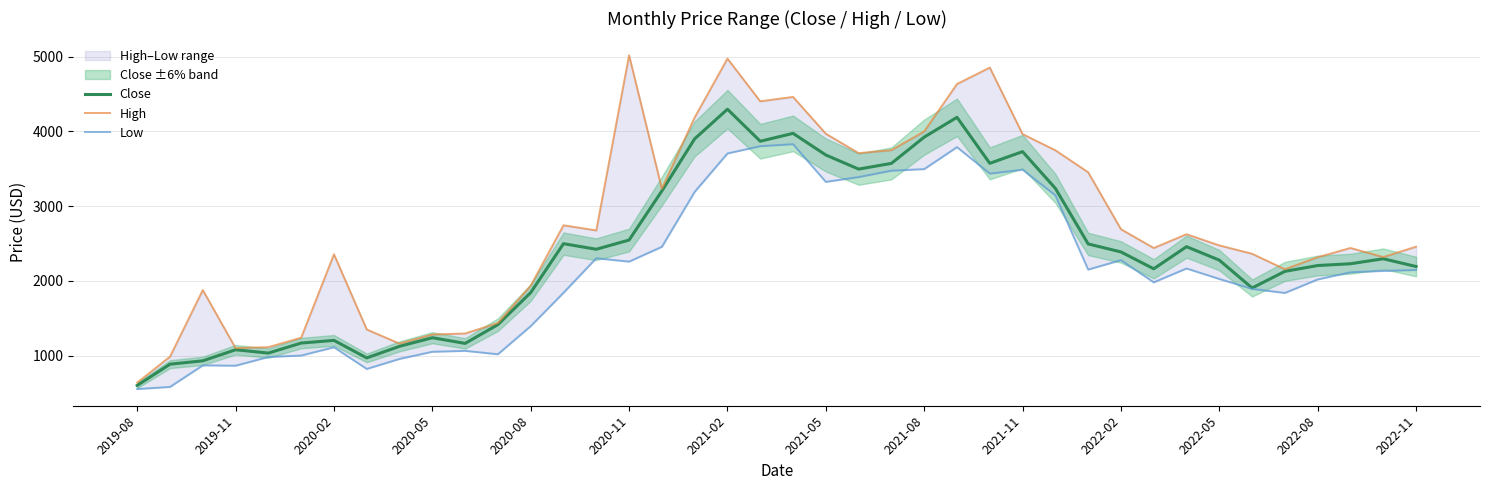

The Close series shows 1423.6 at 31. True or false?

False